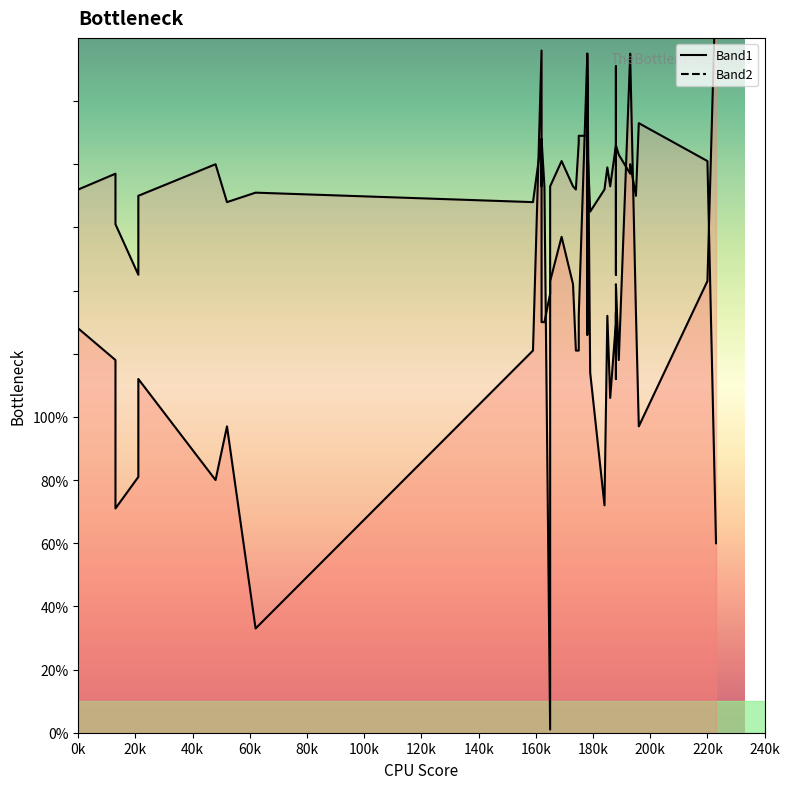

Which series has the widest spread of values?

Band2 line